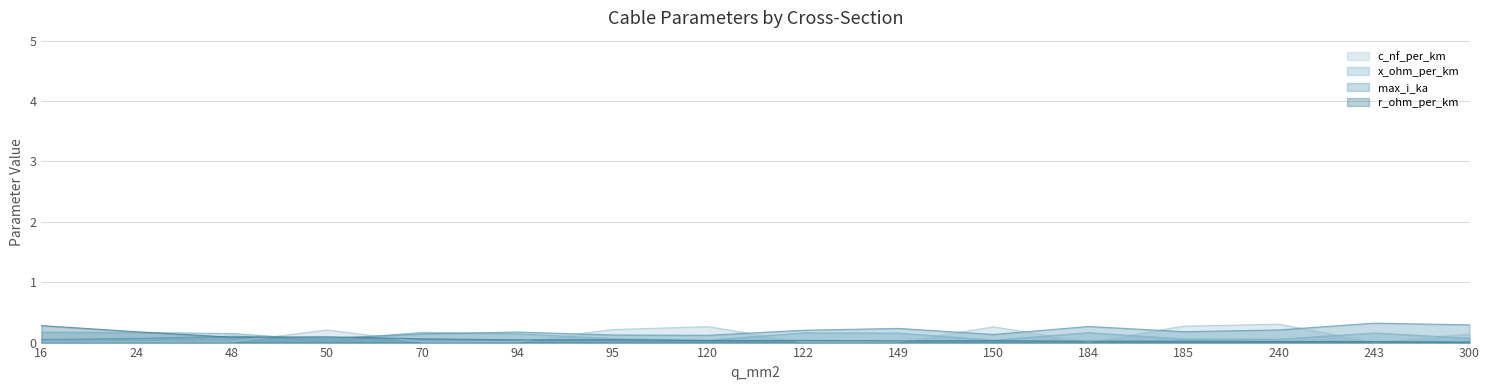

Rank the series at 95 from lowest to highest value.

r_ohm_per_km, x_ohm_per_km, max_i_ka, c_nf_per_km